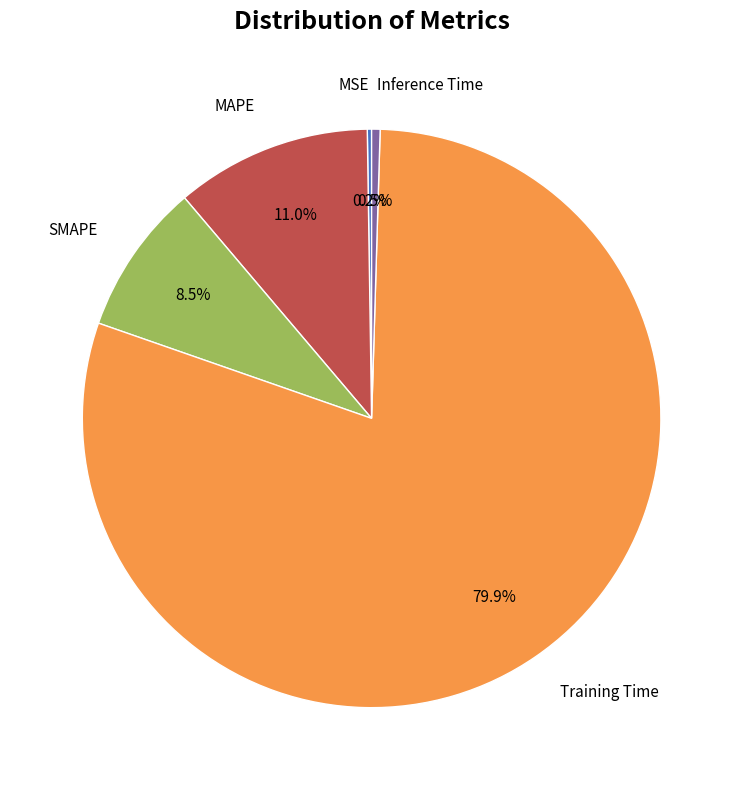

Does any single category account for the majority?

Yes